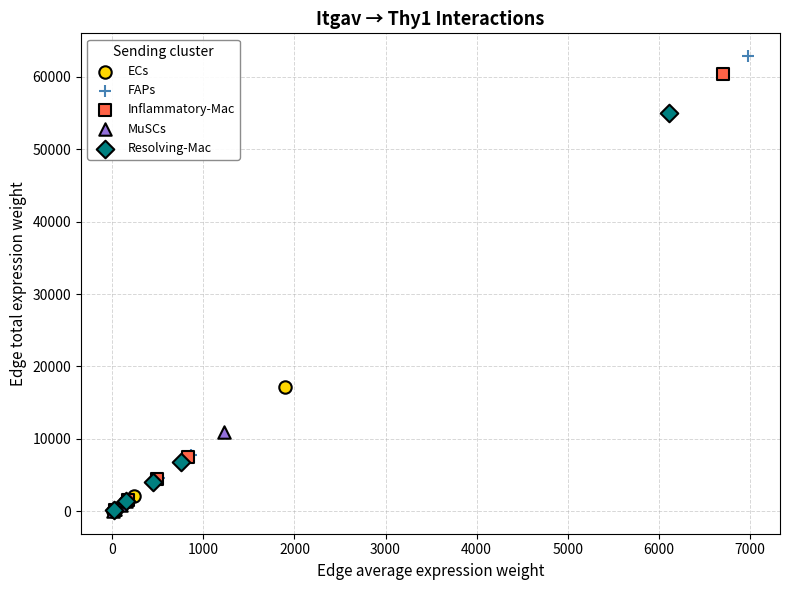

Which series has the widest spread of Y values?

FAPs